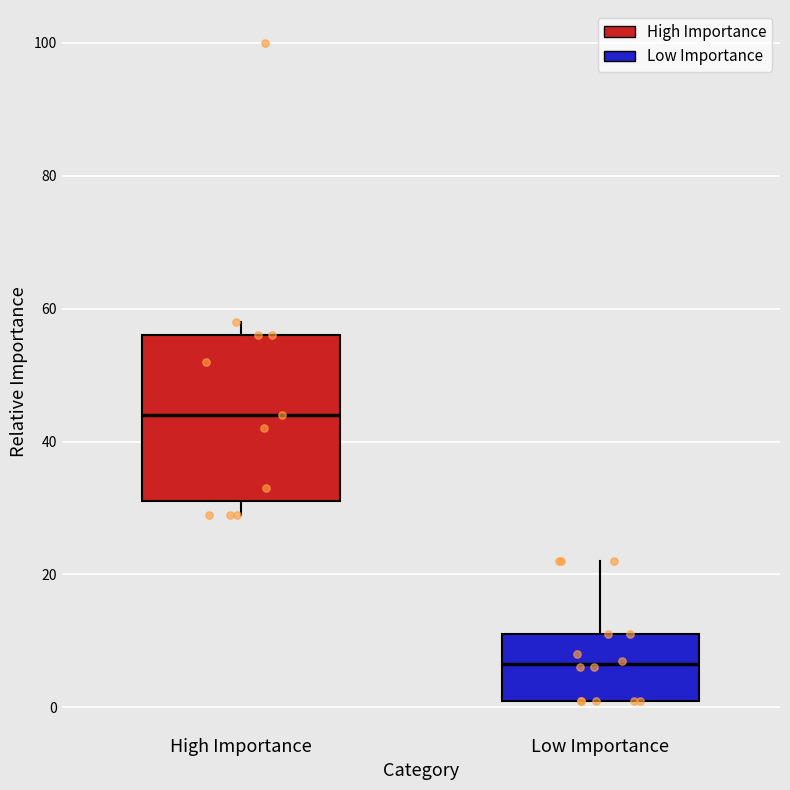

Which box has the highest median line?

High Importance